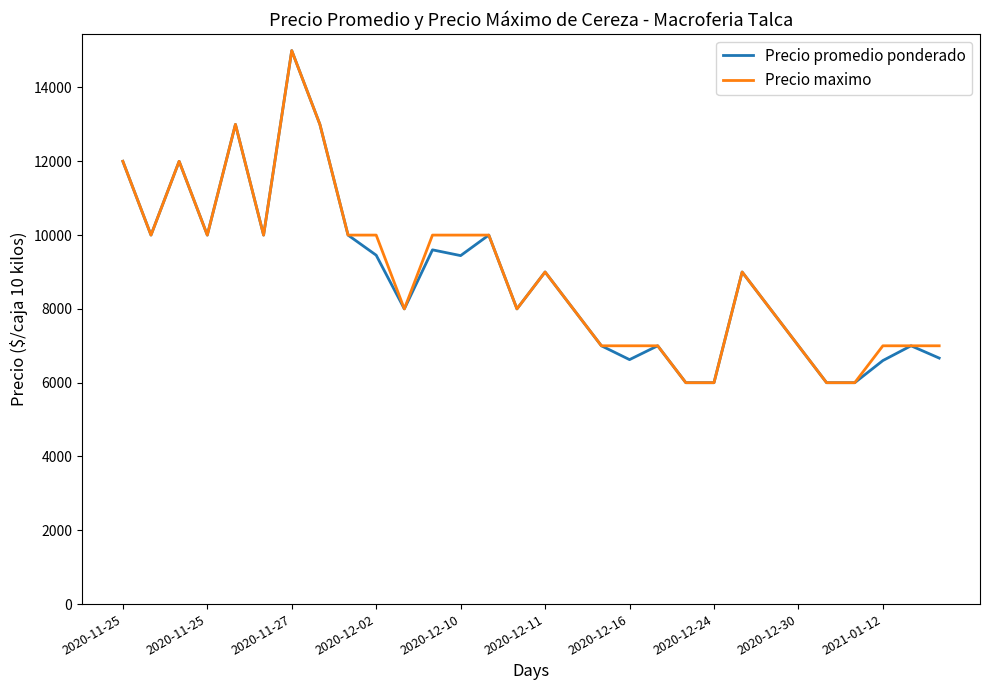

How many lines are shown in the chart?

2